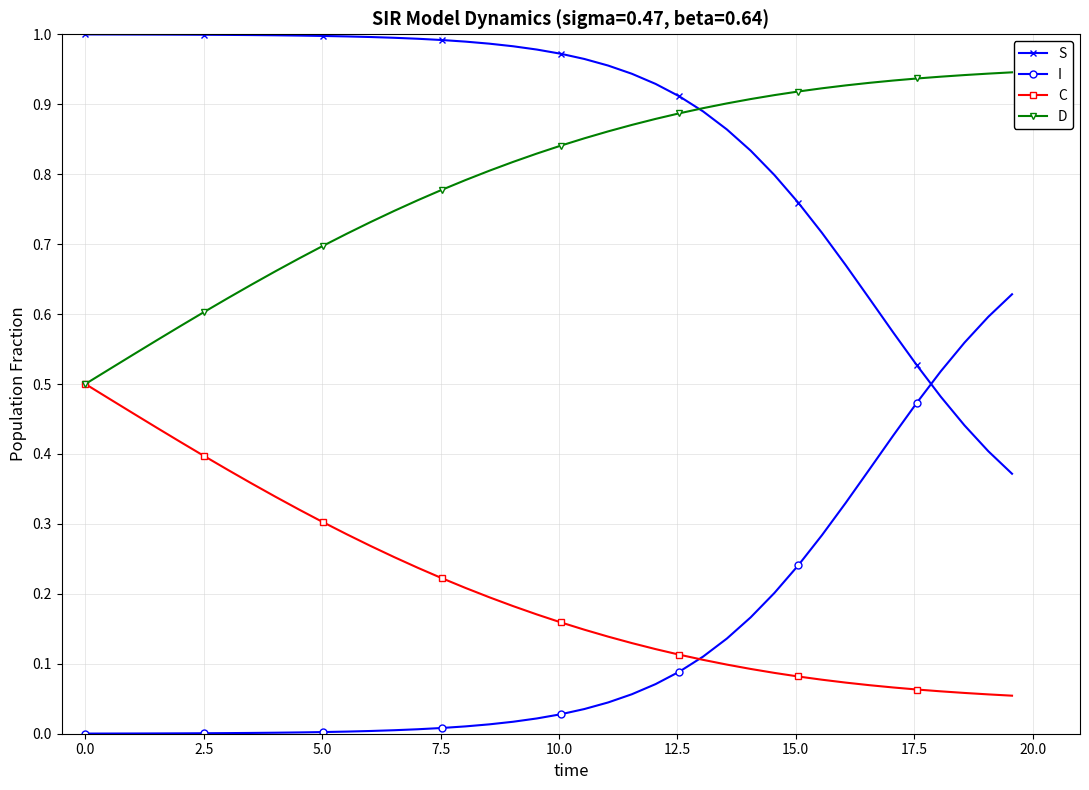

Does the chart have visible grid lines?

Yes